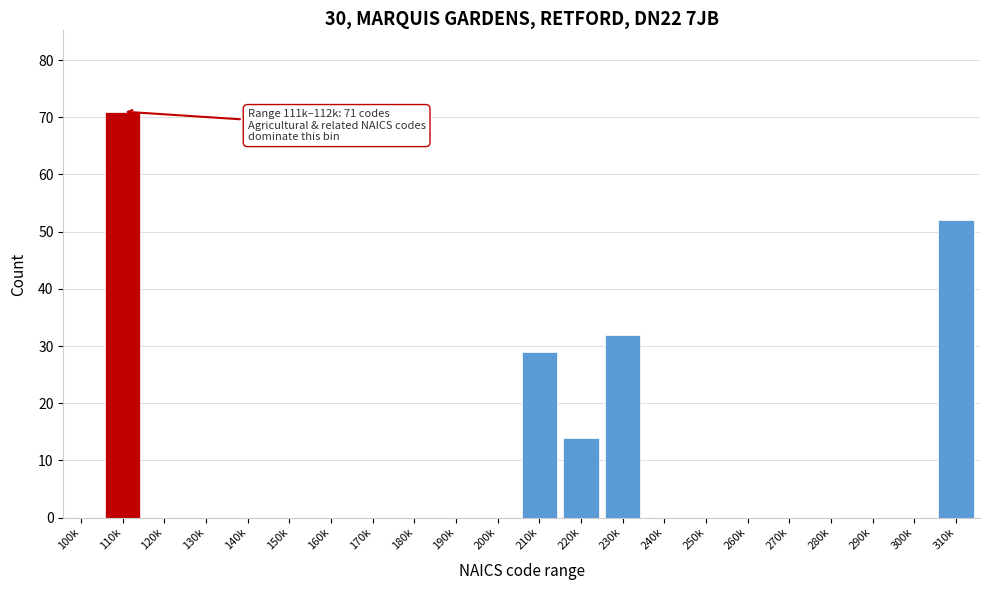

Reading left to right, extract all data points from this chart.

100k=0	110k=71	120k=0	130k=0	140k=0	150k=0	160k=0	170k=0	180k=0	190k=0	200k=0	210k=29	220k=14	230k=32	240k=0	250k=0	260k=0	270k=0	280k=0	290k=0	300k=0	310k=52